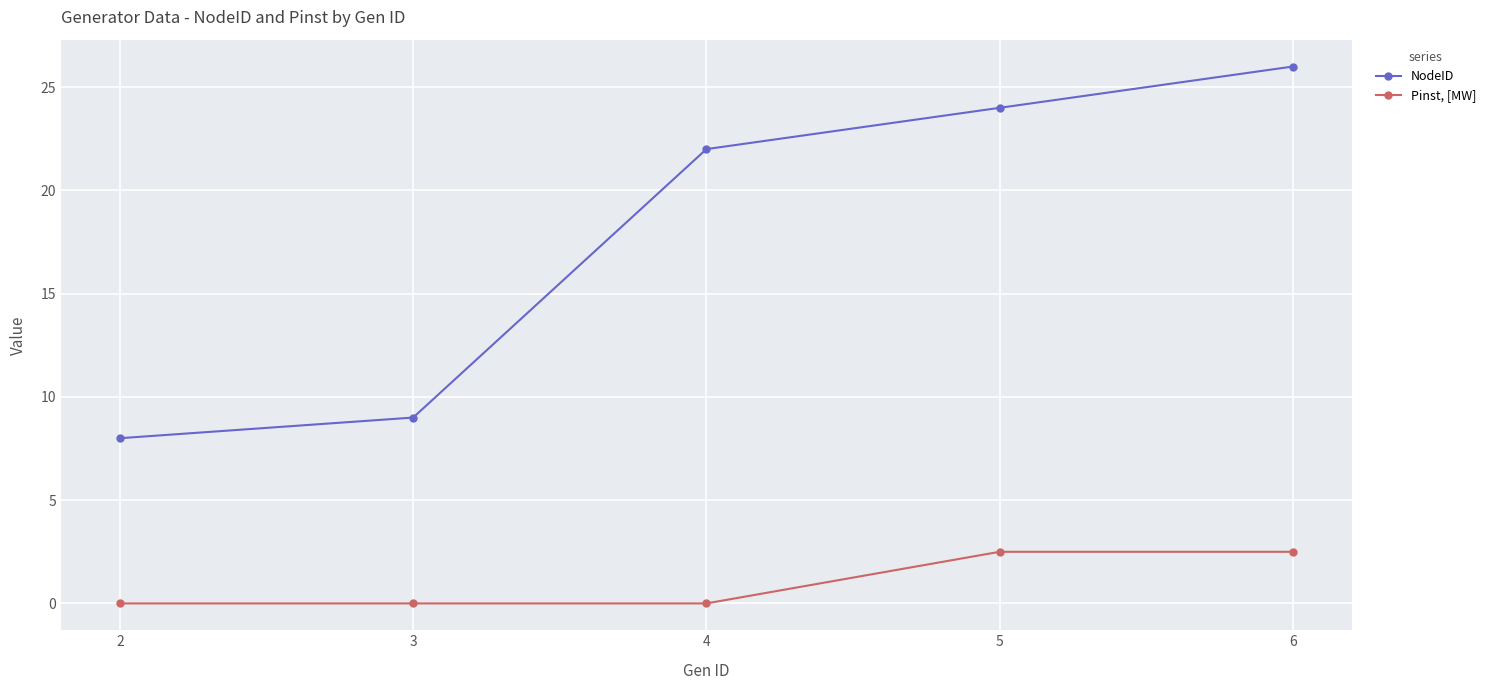

At which label does NodeID reach its minimum?

2